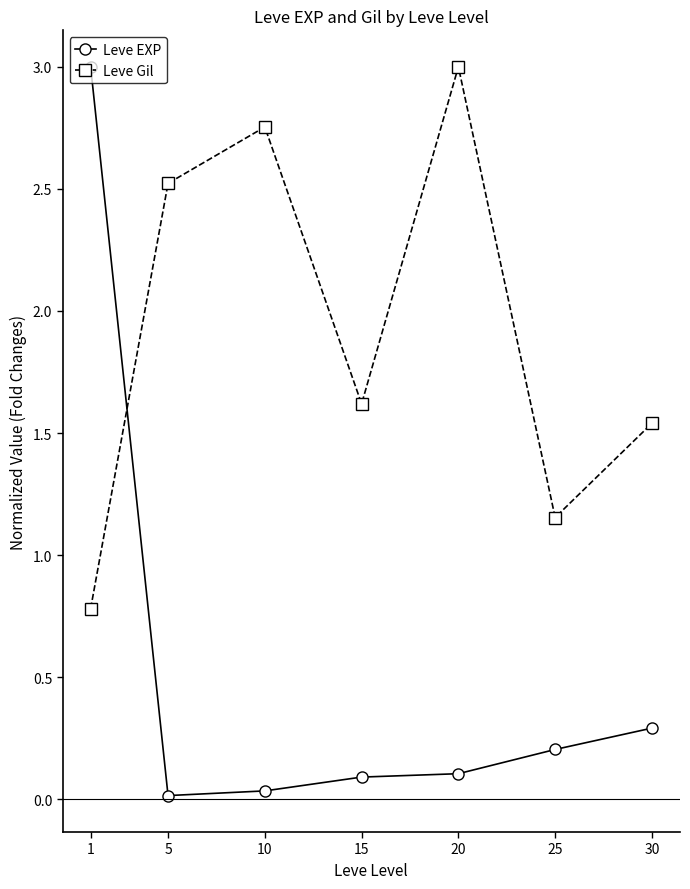

Where does the Leve Gil series first go above 1?

5